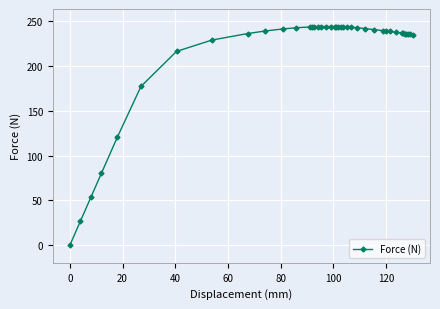

What is the maximum value shown in the chart?

243.7